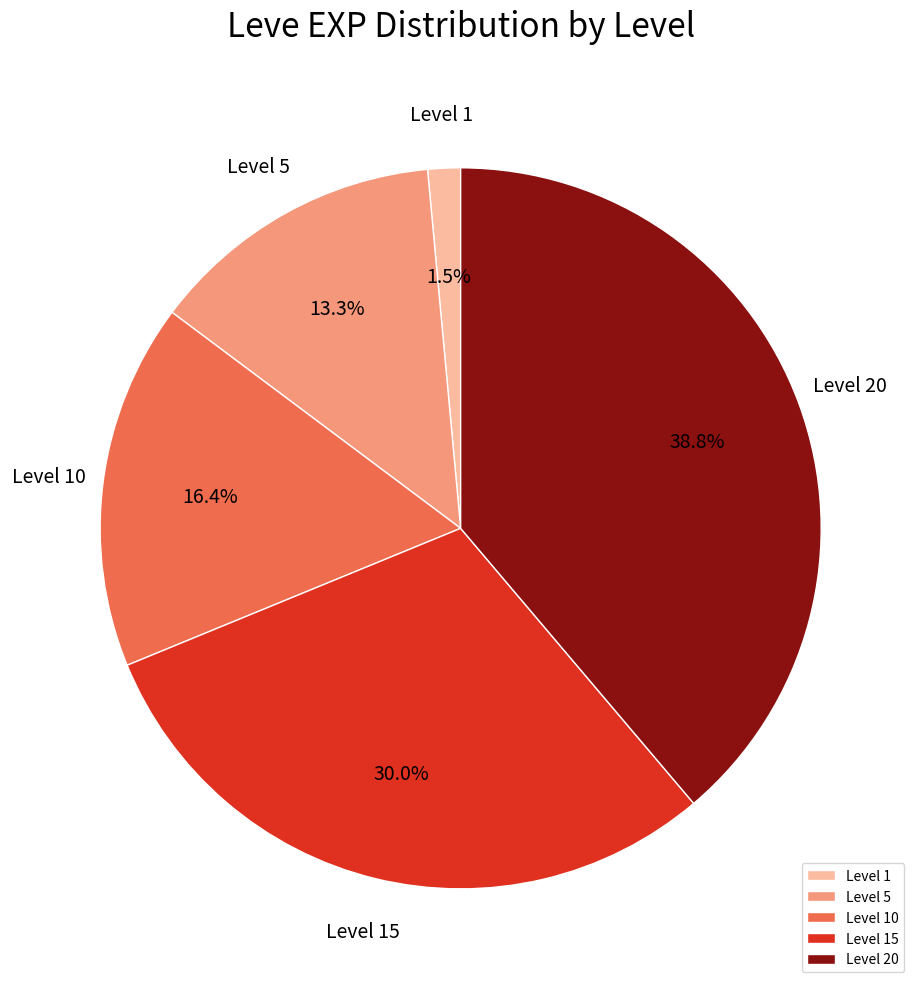

What portion of the pie excludes Level 20?

61.2%